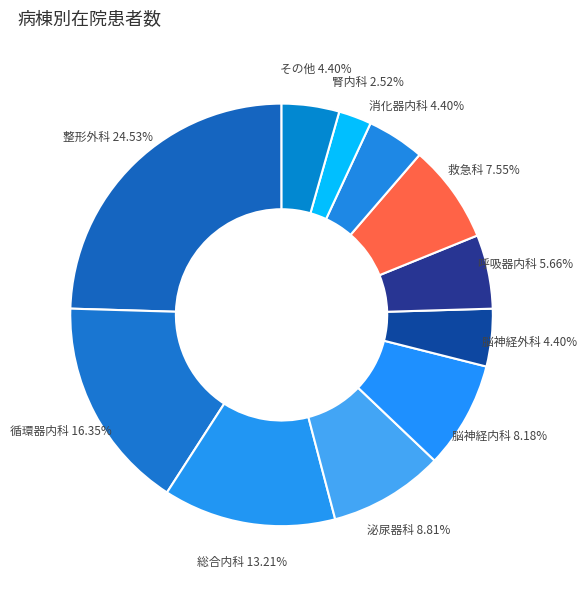

To the nearest percent, what is the difference between the largest and smallest slice percentages?

22%